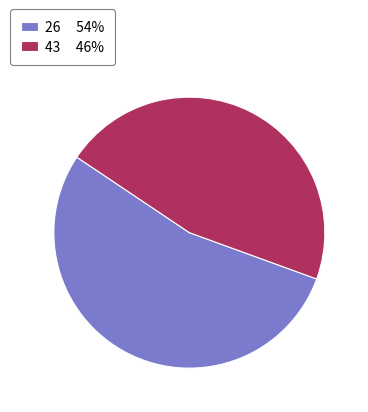

Rank the categories by value from highest to lowest.

26, 43